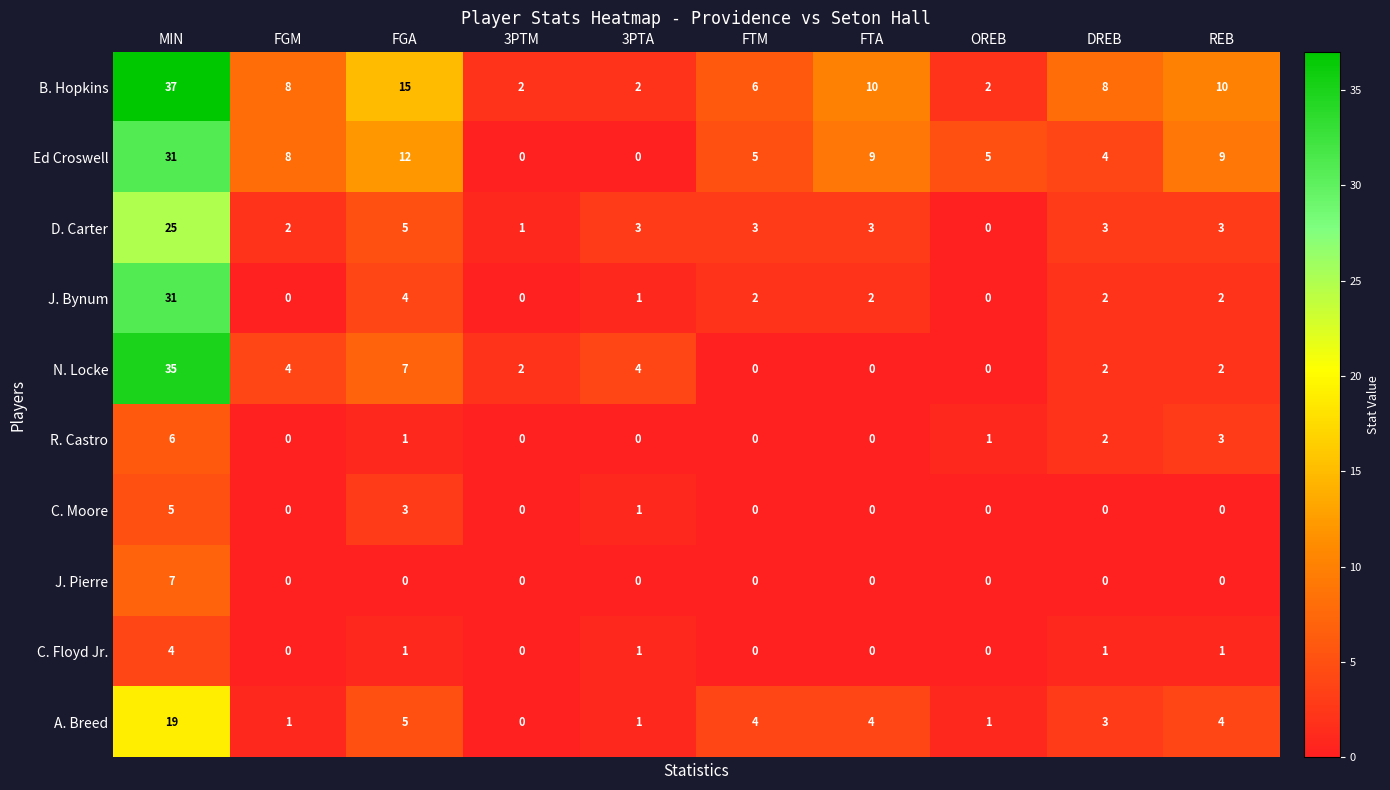

How many series are shown in this chart?

10